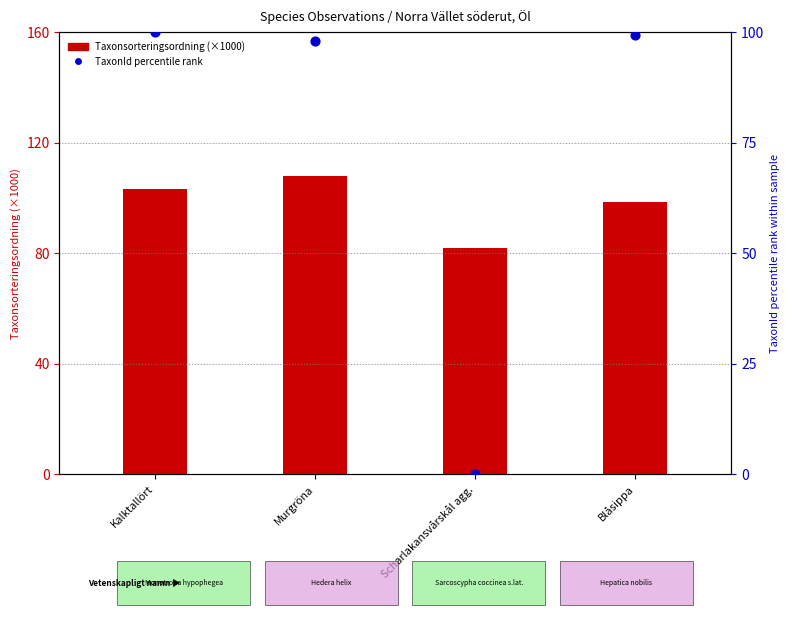

Which series contains the highest Y value?

Taxonsorteringsordning (×1000)